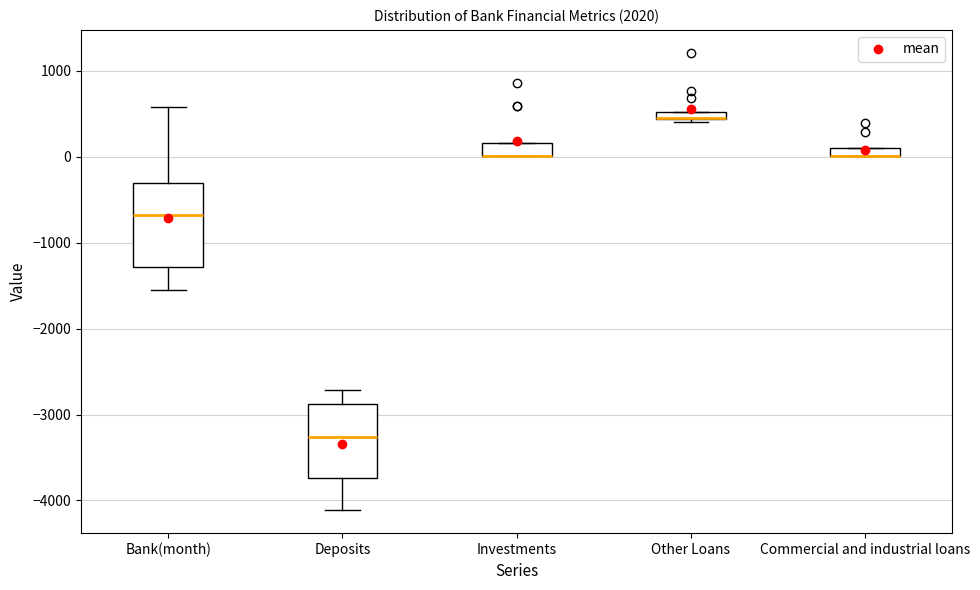

Where is the upper edge of the box for Commercial and industrial loans on the y-axis? The values are not printed on the chart, so give them approximately, as read against the axis.

100